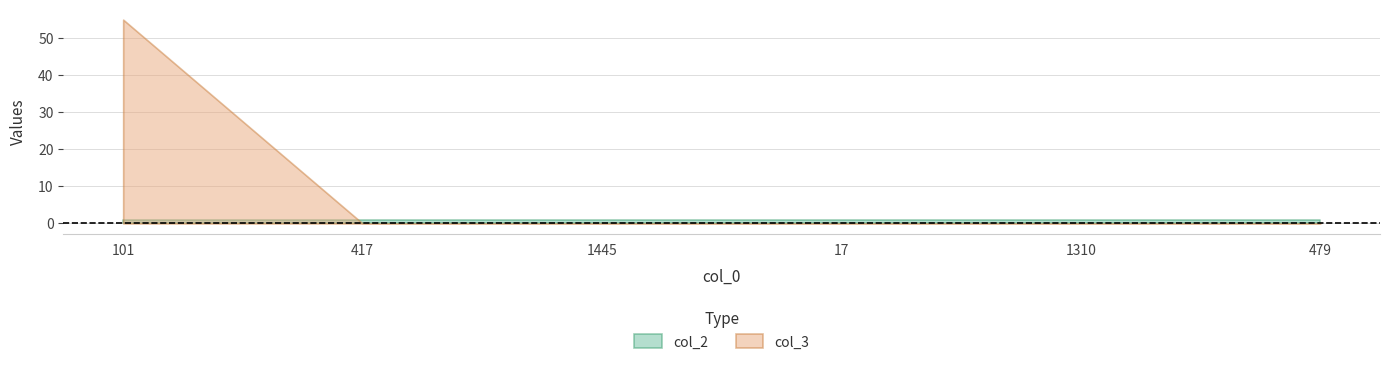

Between 417 and 479, which is larger?

417